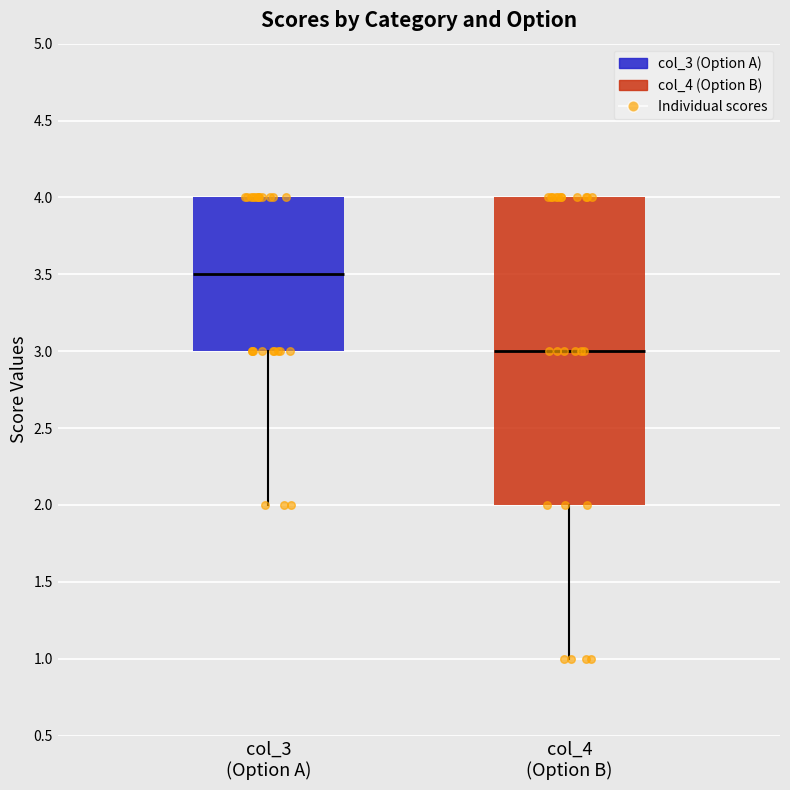

Where is the lower edge of the box for col_3 (Option A) on the y-axis? The values are not printed on the chart, so give them approximately, as read against the axis.

3.0